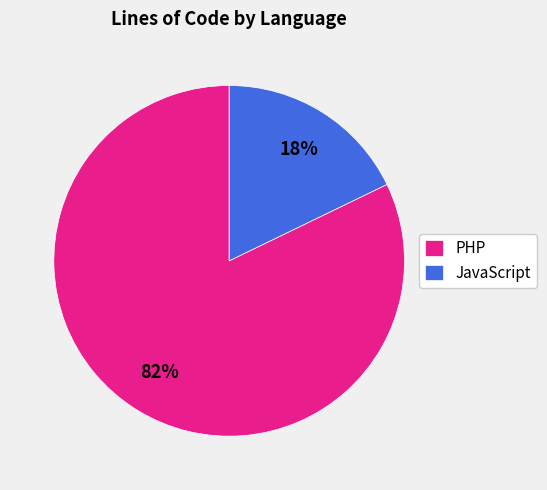

What is the ratio of the value at PHP to the value at JavaScript?

4.6